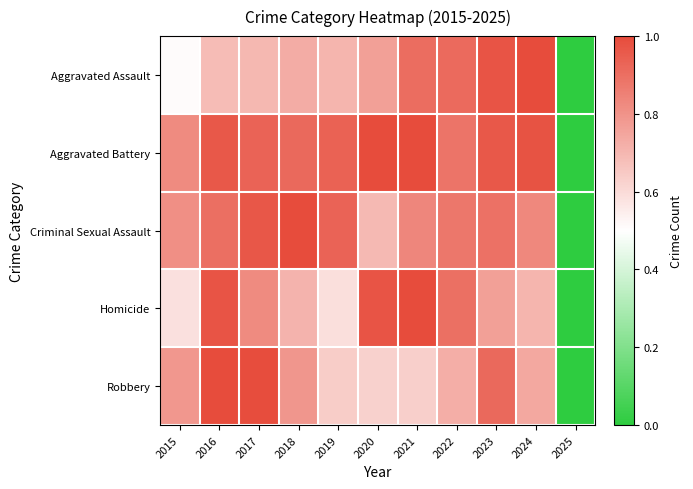

Reading left to right, what are all the values shown in this chart?

Aggravated Assault: 2015=0.5	2016=0.7	2017=0.7	2018=0.7	2019=0.7	2020=0.8	2021=0.9	2022=0.9	2023=1.0	2024=1.0	2025=0.0
Aggravated Battery: 2015=0.8	2016=1.0	2017=0.9	2018=0.9	2019=0.9	2020=1.0	2021=1.0	2022=0.9	2023=1.0	2024=1.0	2025=0.0
Criminal Sexual Assault: 2015=0.8	2016=0.9	2017=1.0	2018=1.0	2019=0.9	2020=0.7	2021=0.8	2022=0.9	2023=0.9	2024=0.8	2025=0.0
Homicide: 2015=0.6	2016=1.0	2017=0.8	2018=0.7	2019=0.6	2020=1.0	2021=1.0	2022=0.9	2023=0.8	2024=0.7	2025=0.0
Robbery: 2015=0.8	2016=1.0	2017=1.0	2018=0.8	2019=0.6	2020=0.6	2021=0.6	2022=0.7	2023=0.9	2024=0.7	2025=0.0